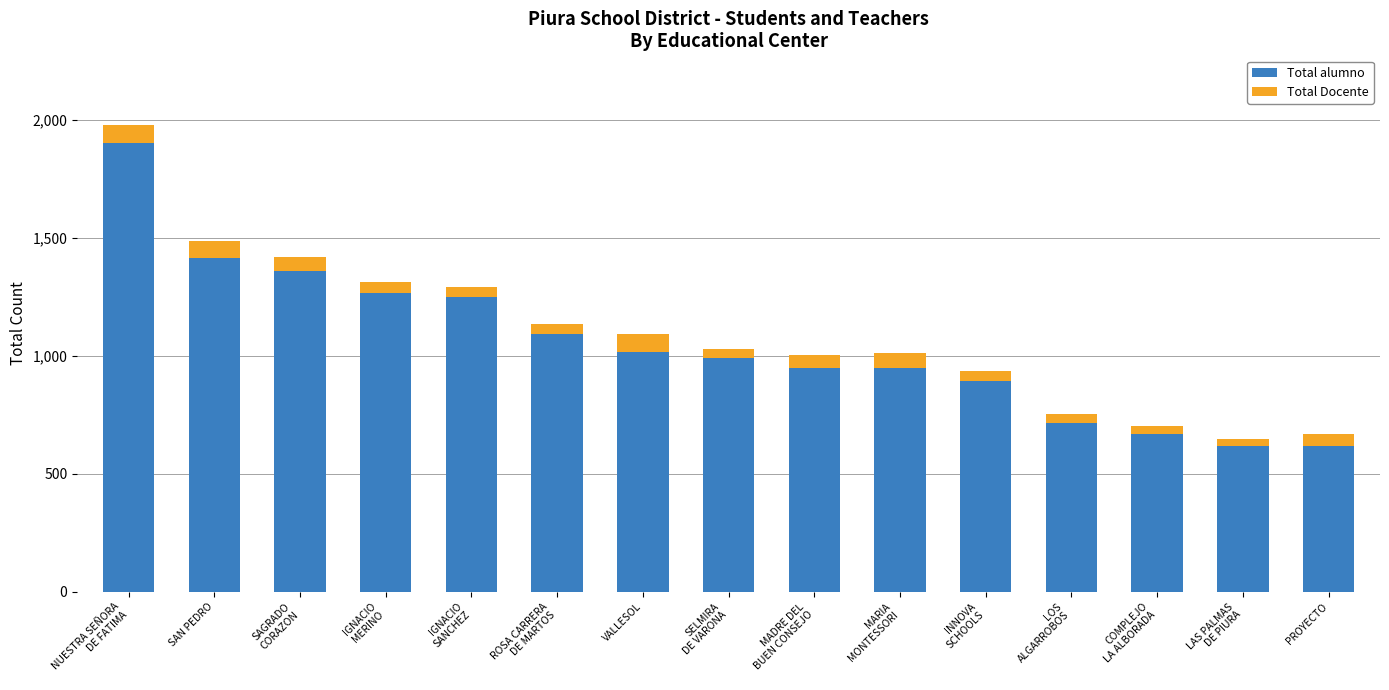

What is the minimum value for Total alumno?

618